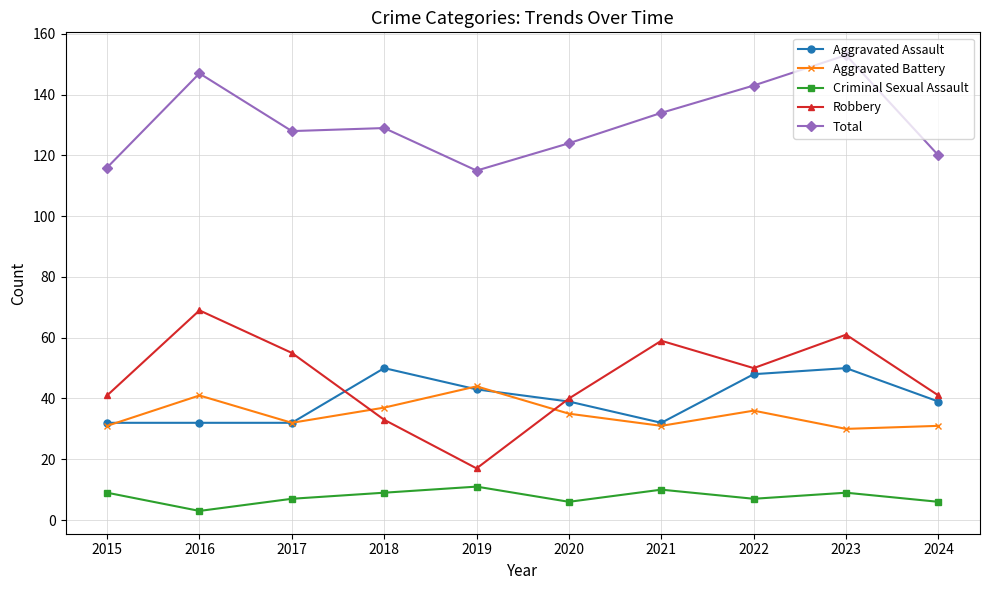

Which series has the largest total across all categories?

Total